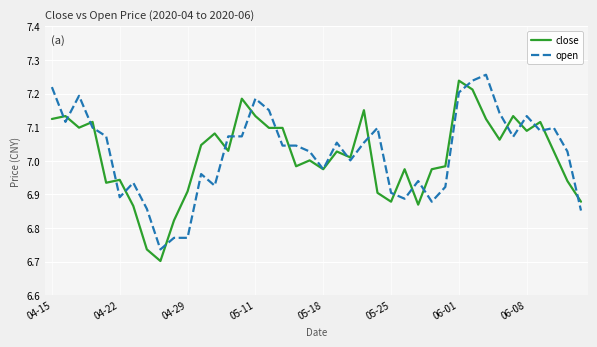

What is the difference between the second highest and minimum values in the close series?

0.5